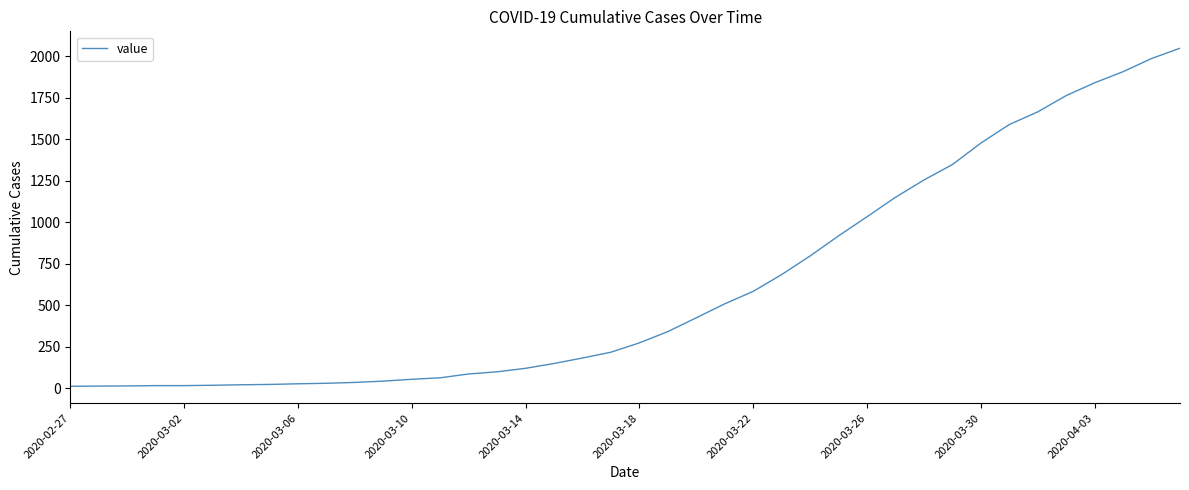

What is the greatest value displayed?

2047